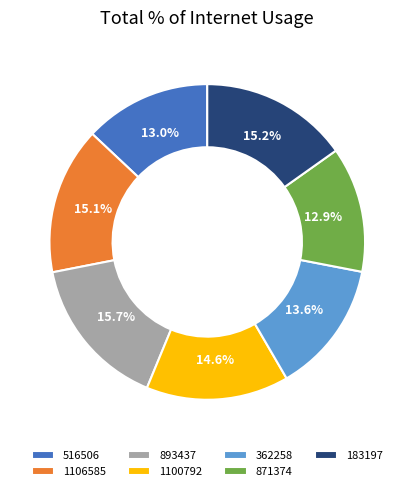

Combined, do 516506 and 362258 account for over 50%?

No